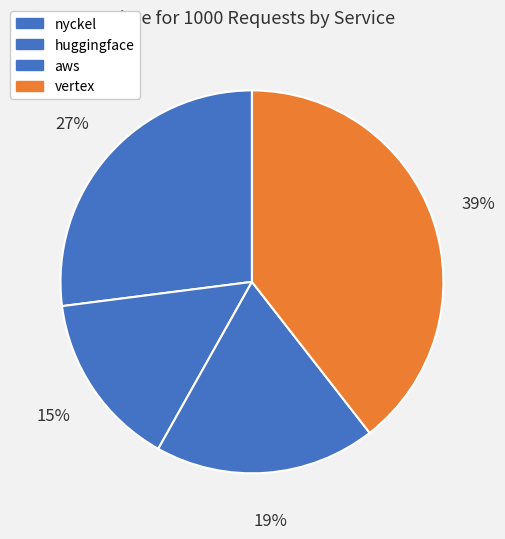

Combined, what portion of the pie is huggingface and vertex?

54.3%